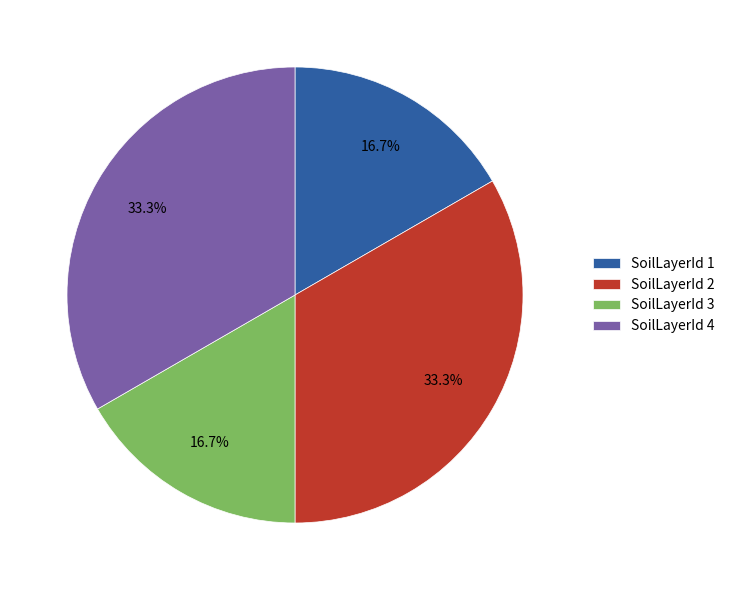

Approximately how many times larger is the value at SoilLayerId 2 compared to SoilLayerId 3?

2.0